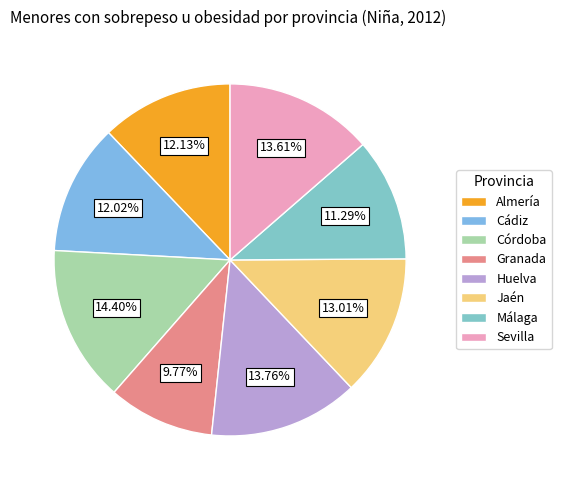

What percentage do Sevilla and Cádiz together represent?

25.6%